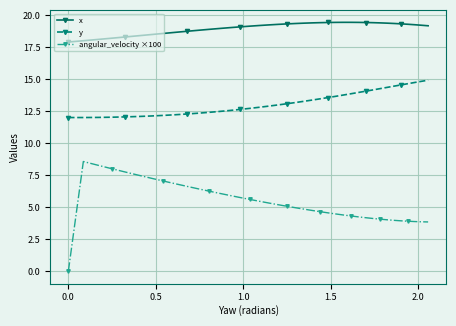

True or false: y and x cross at least once.

False